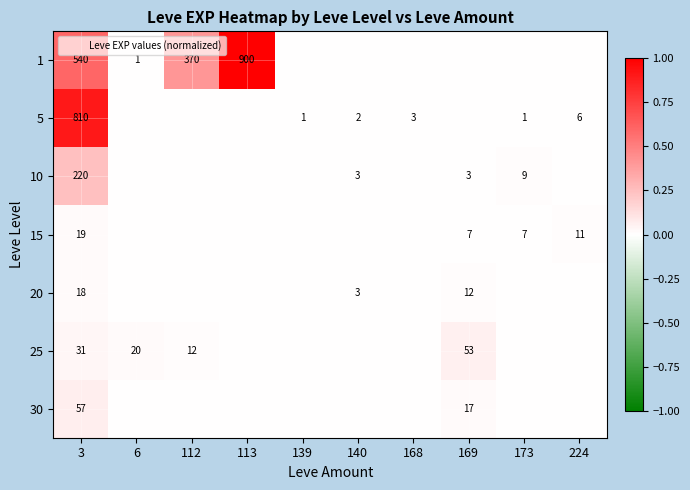

What is the maximum value shown in the chart?

1.0